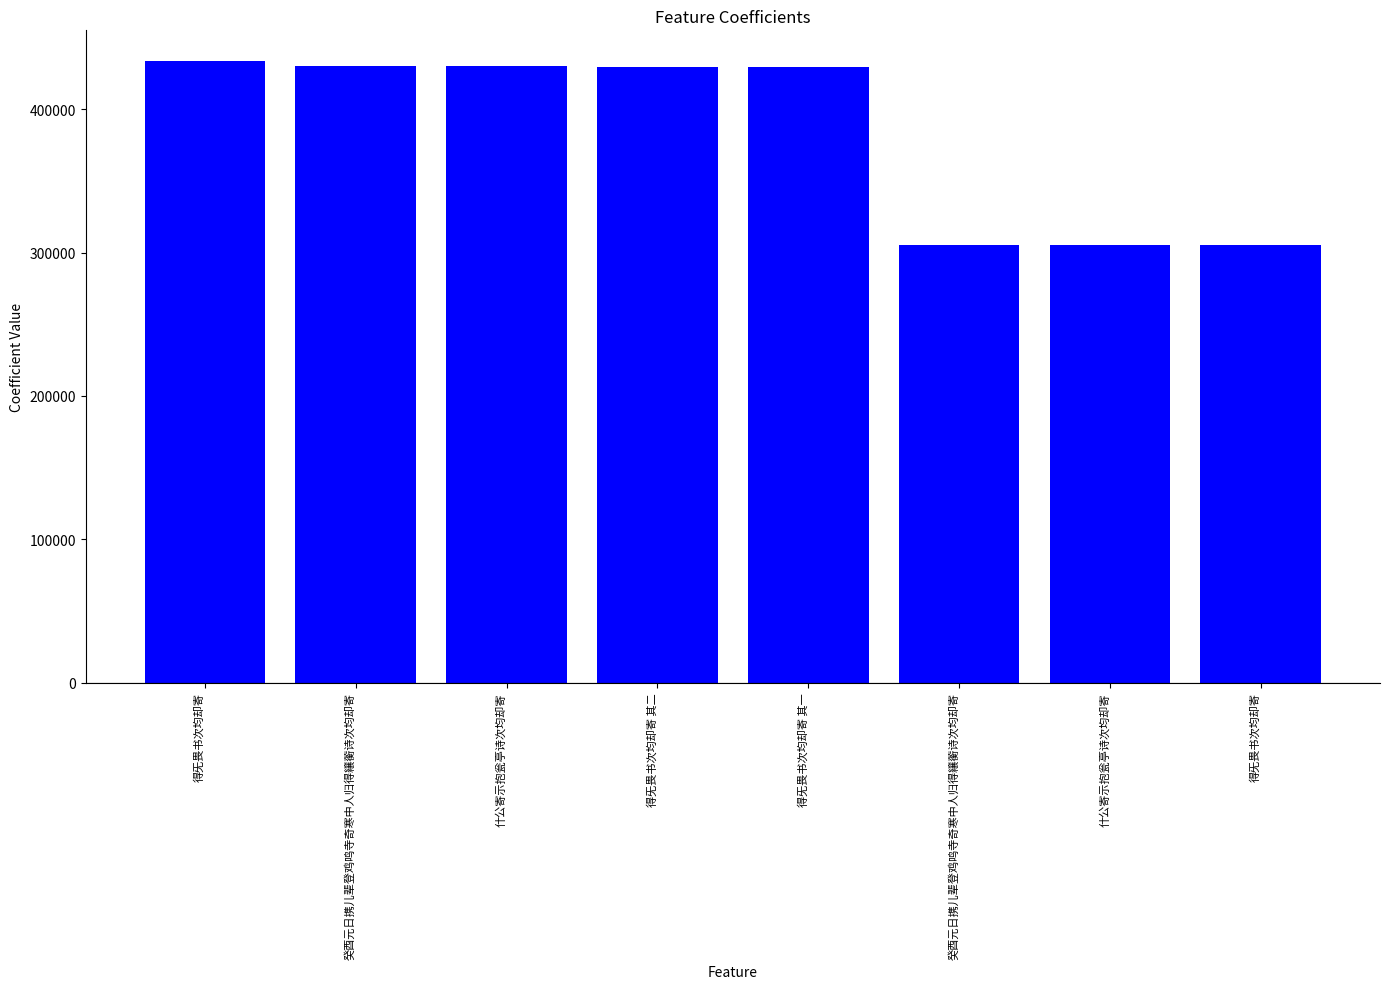

At which label does the data first exceed 429553?

得旡畏书次均却寄